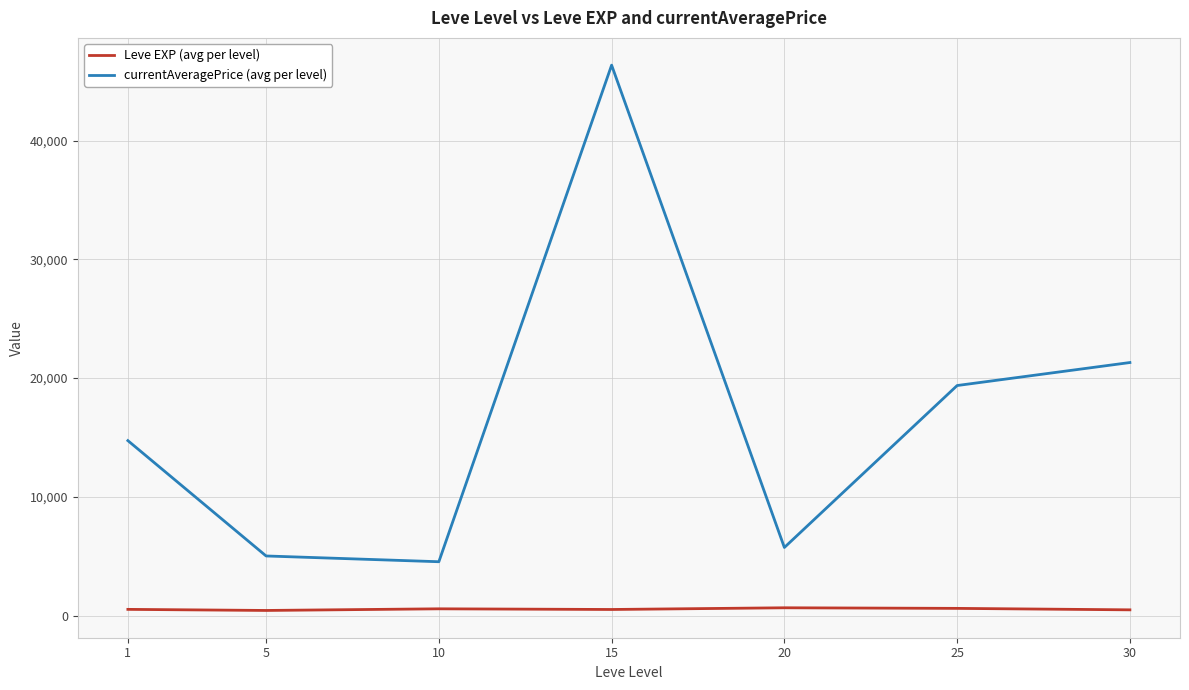

What is the average value of the Leve EXP (avg per level) series?

537.4